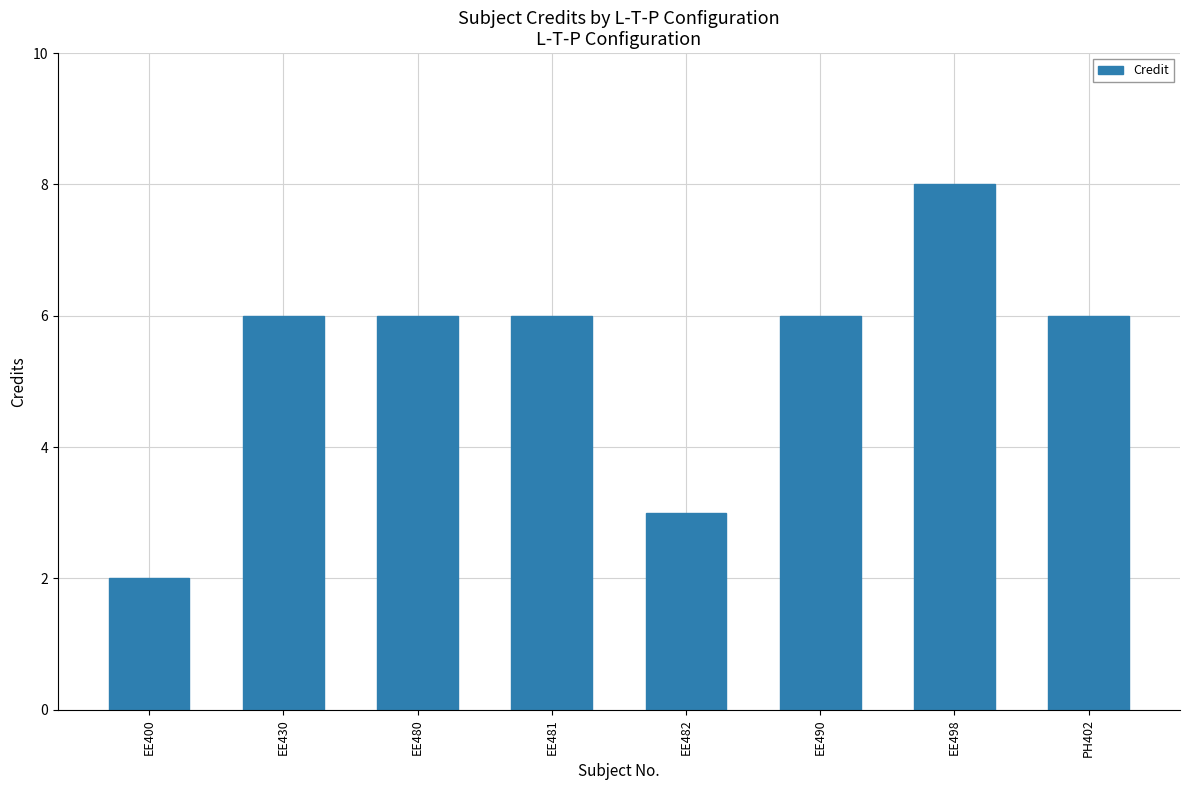

Which label corresponds to the smallest value in the chart?

EE400